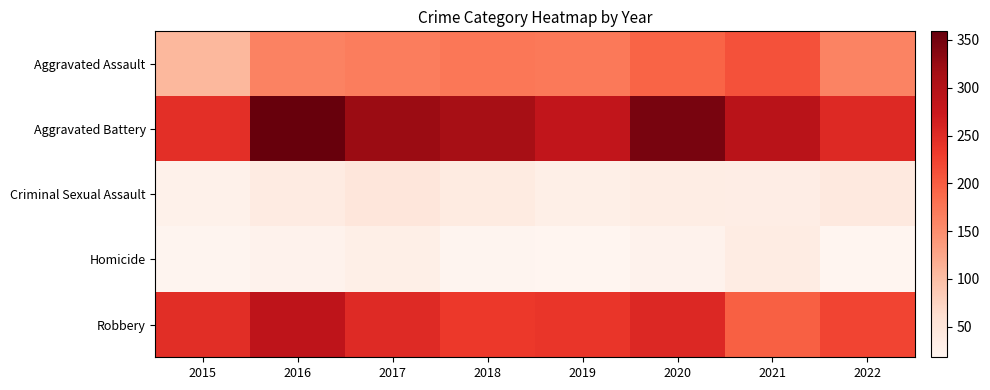

Count the number of categories in the chart.

8